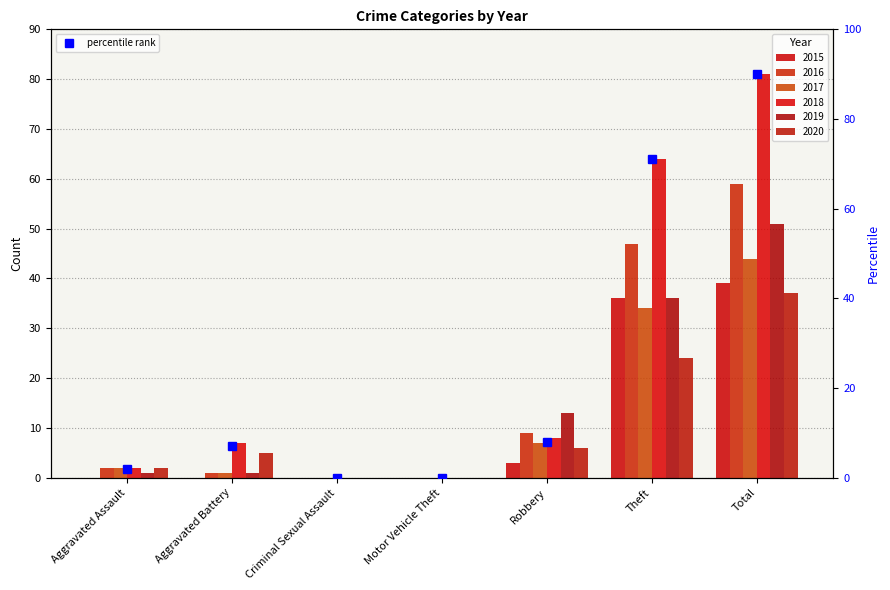

Reading left to right, extract all data points from this chart.

2	7	0	0	8	71	90